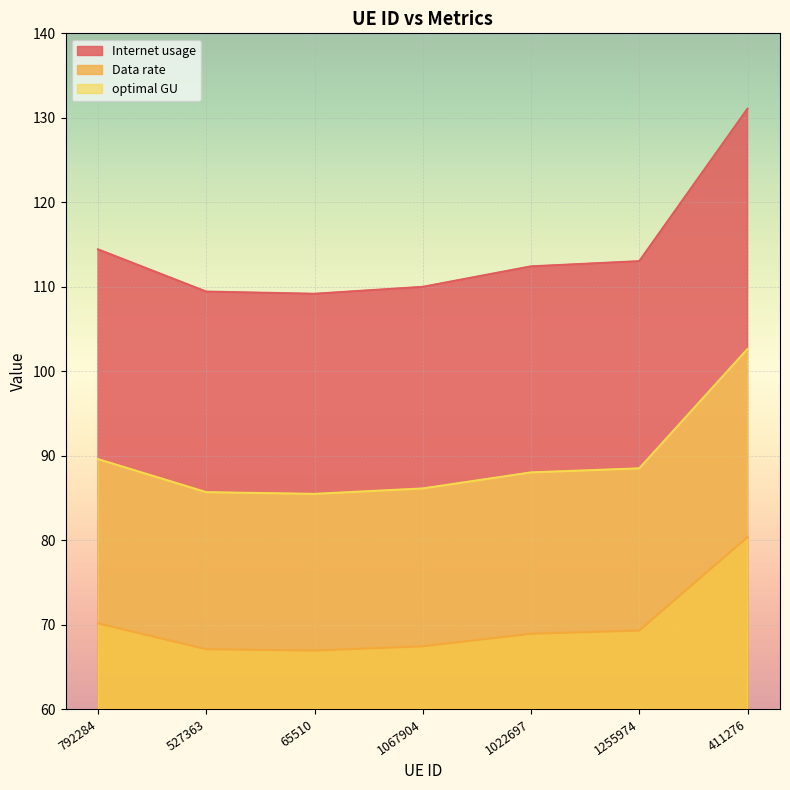

At which label does Data rate first exceed 88?

792284